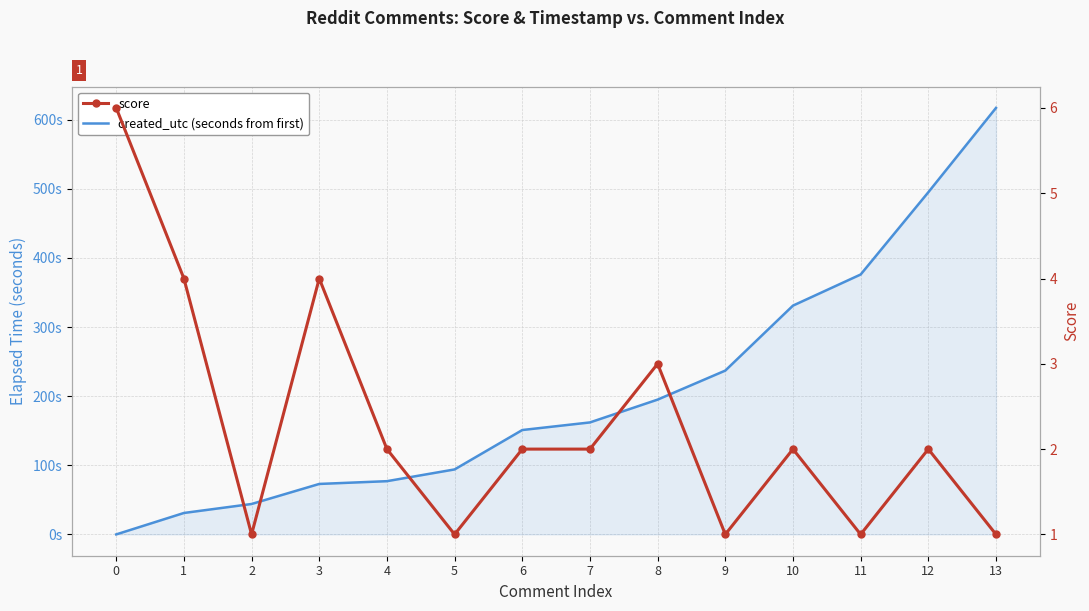

Rank the series at 0 from highest to lowest value.

score, created_utc (seconds from first)